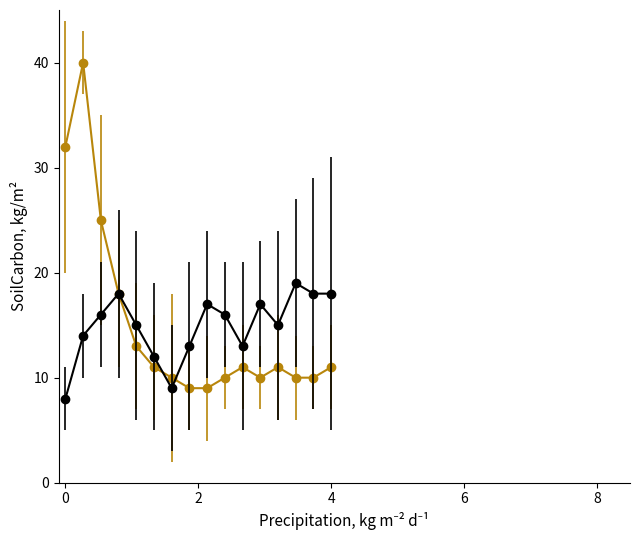

What is the greatest value displayed?

40